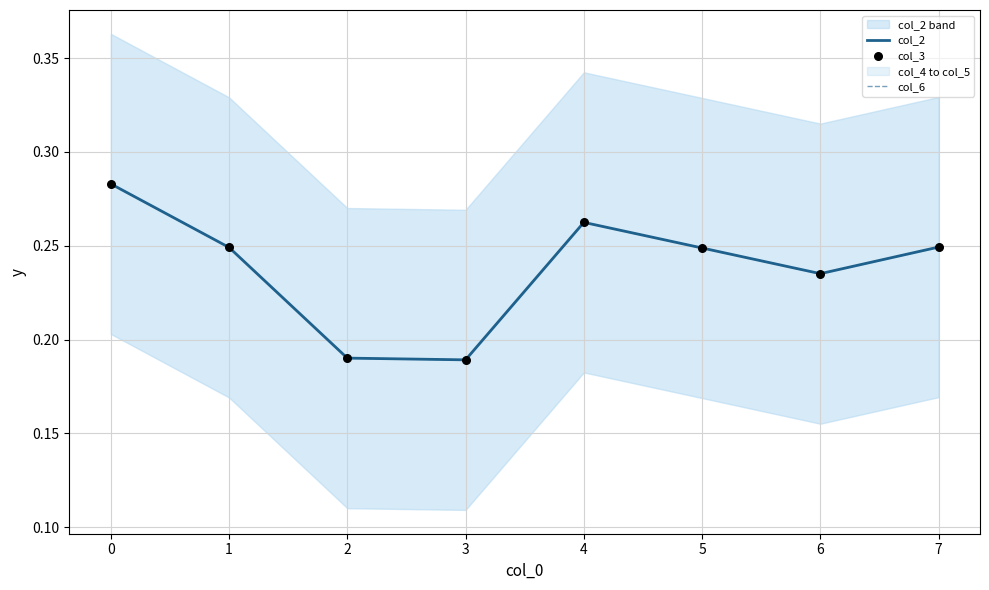

Which series reaches the maximum Y coordinate?

col_2